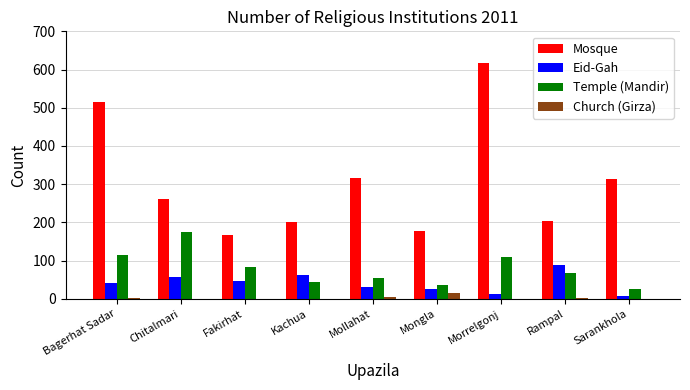

What is the sum of the Eid-Gah values at Rampal and Kachua?

151